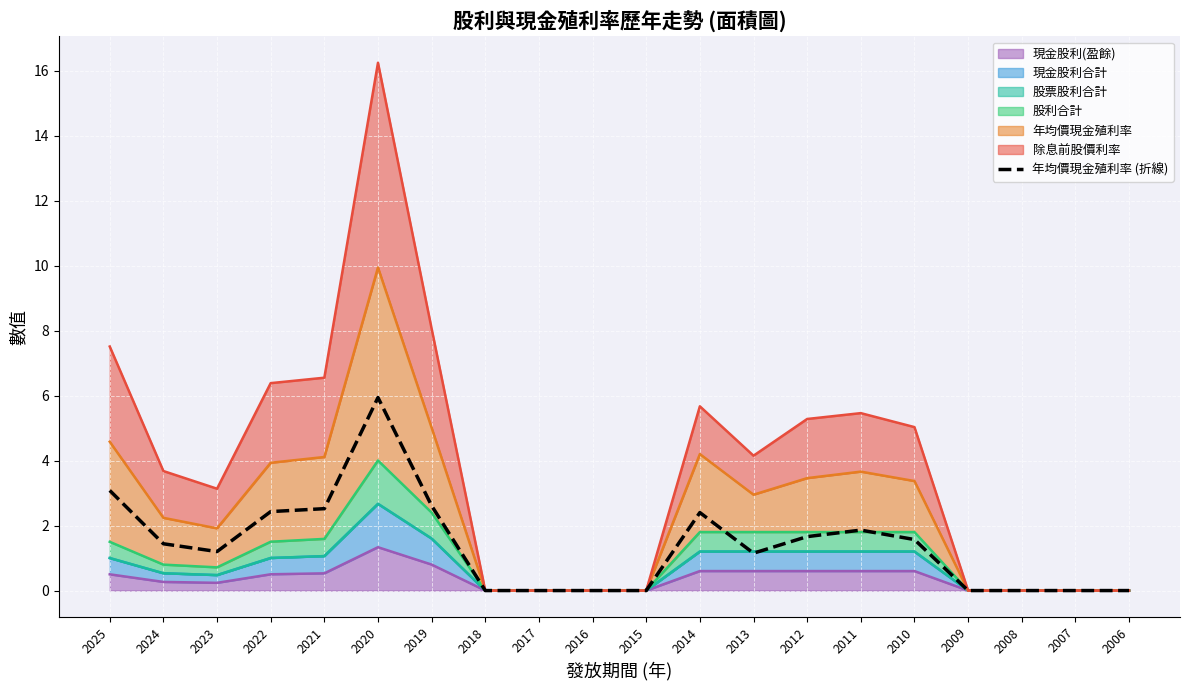

How many values are above zero?

12